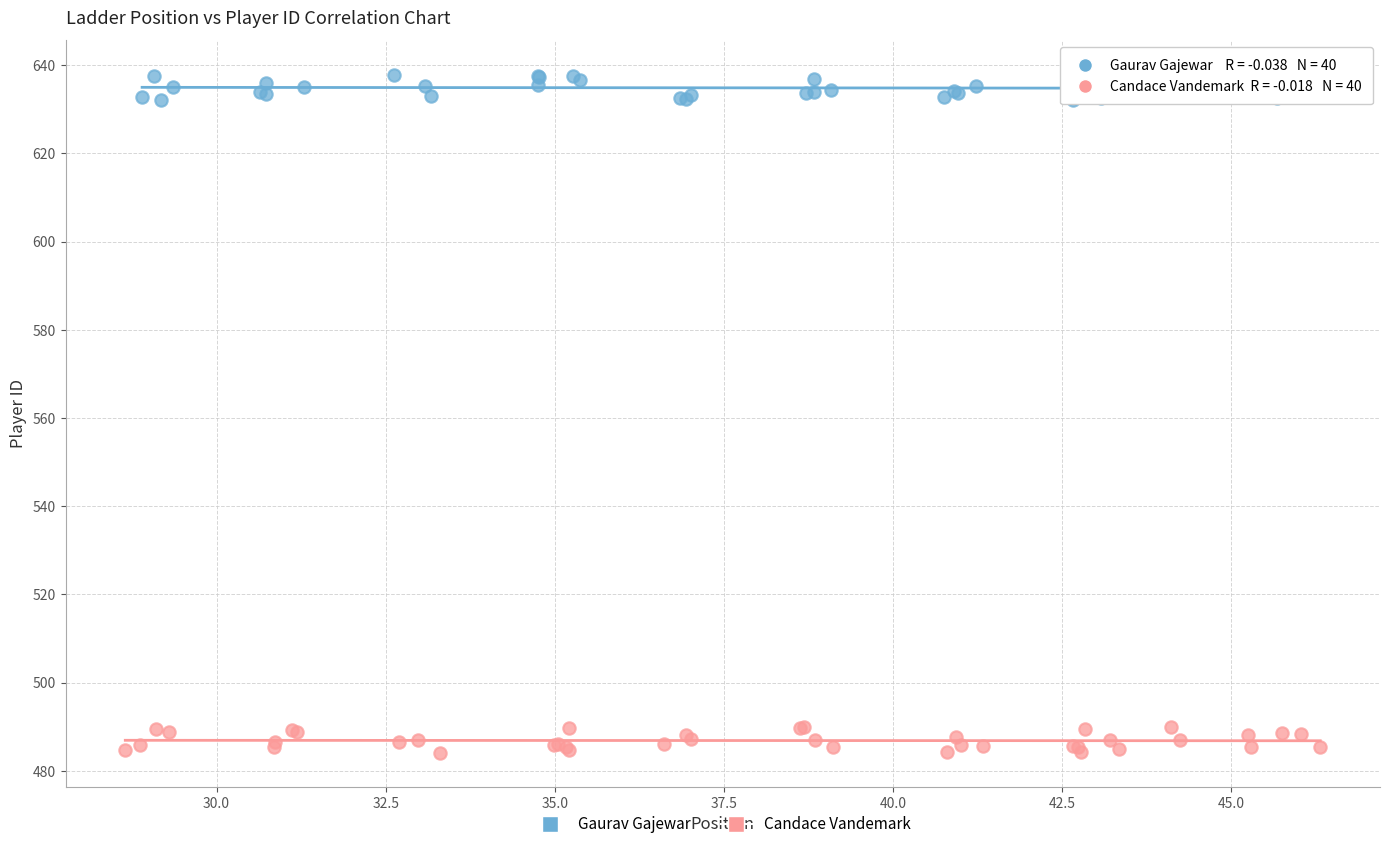

Which series reaches the maximum Y coordinate?

Gaurav Gajewar